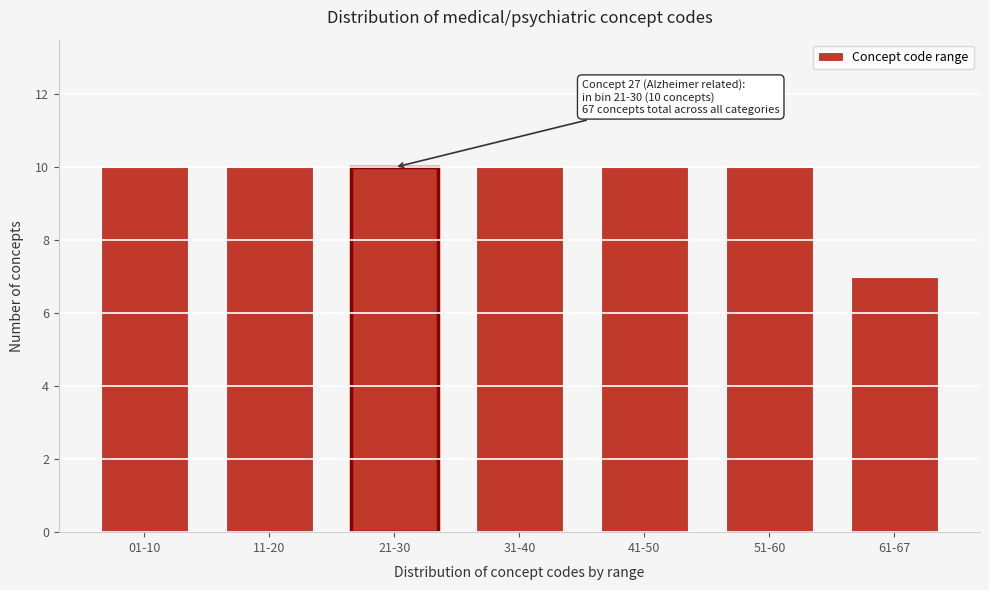

Reading left to right, transcribe all the data shown in this chart.

10	10	10	10	10	10	7